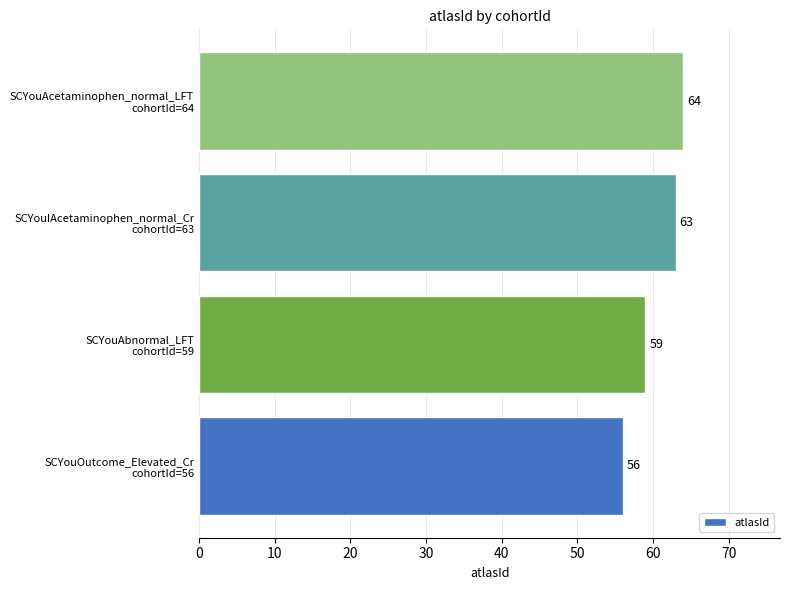

What is the difference between the maximum and minimum values?

8